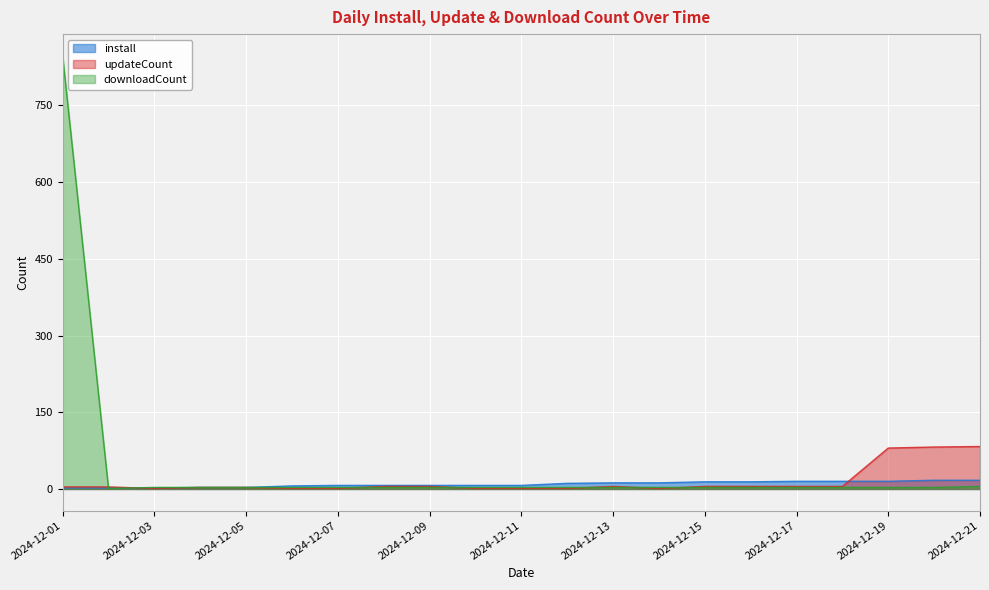

List the labels in order of downloadCount value, smallest first.

2024-12-02, 2024-12-03, 2024-12-04, 2024-12-05, 2024-12-06, 2024-12-07, 2024-12-08, 2024-12-09, 2024-12-10, 2024-12-11, 2024-12-12, 2024-12-13, 2024-12-14, 2024-12-15, 2024-12-16, 2024-12-17, 2024-12-18, 2024-12-19, 2024-12-20, 2024-12-21, 2024-12-01